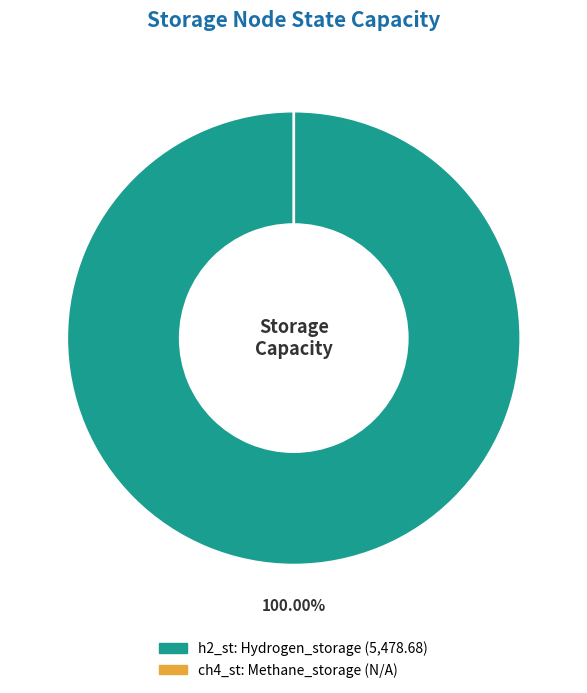

What percentage is NOT represented by ch4_st?

100.0%